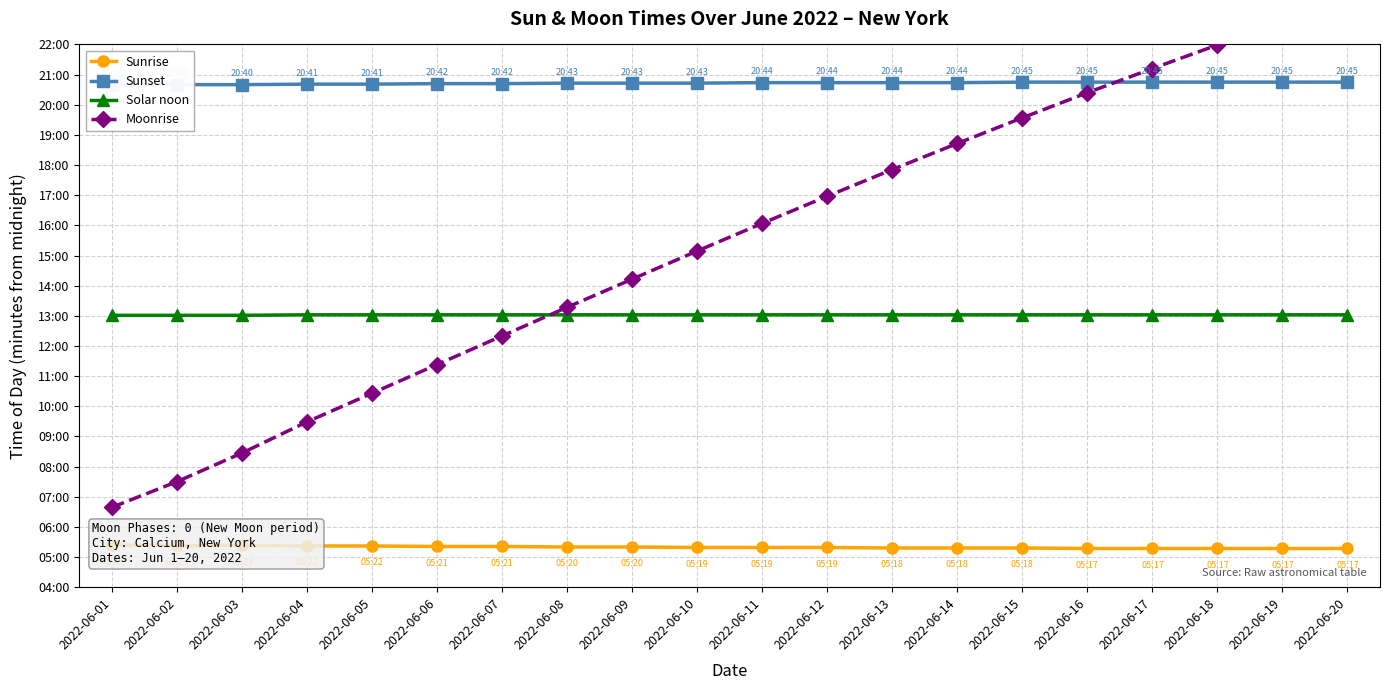

Rank the series by their average value, from lowest to highest.

Sunrise, Solar noon, Moonrise, Sunset